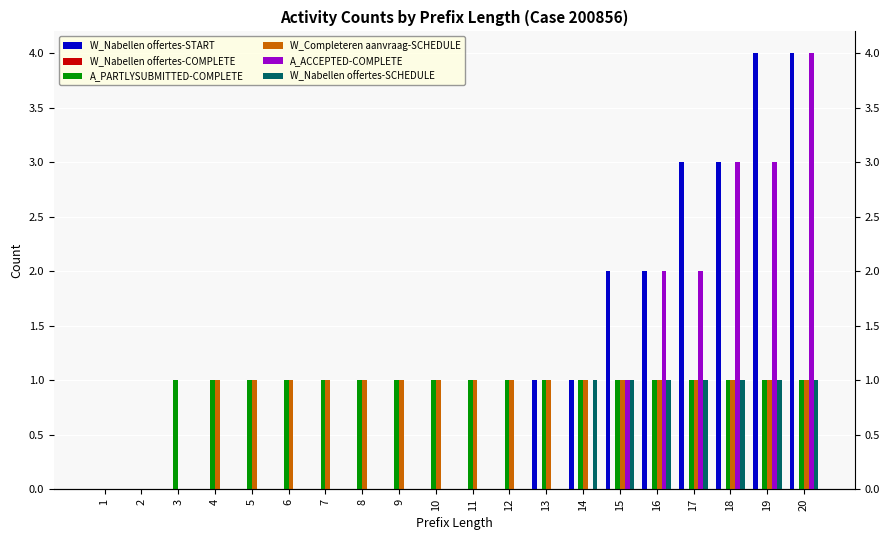

List the series in order of their peak value, lowest first.

W_Nabellen offertes-COMPLETE, A_PARTLYSUBMITTED-COMPLETE, W_Completeren aanvraag-SCHEDULE, W_Nabellen offertes-SCHEDULE, W_Nabellen offertes-START, A_ACCEPTED-COMPLETE